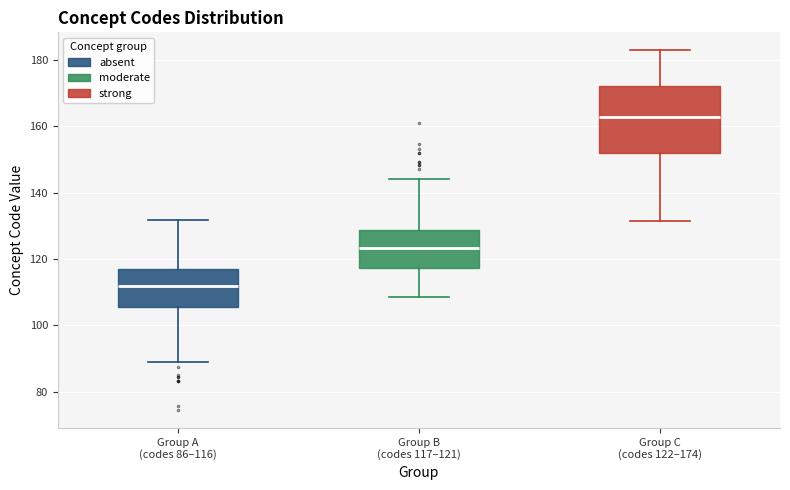

Reading left to right, transcribe this box plot: for each box, give where its median line is, the range the box spans, and where its two whiskers end, as read against the y-axis. The values are not printed on the chart, so give them approximately, as read against the axis.

Group A (codes 86–116): median 112, box 106 to 116, whiskers 88 to 132
Group B (codes 117–121): median 124, box 118 to 128, whiskers 108 to 144
Group C (codes 122–174): median 162, box 152 to 172, whiskers 132 to 182